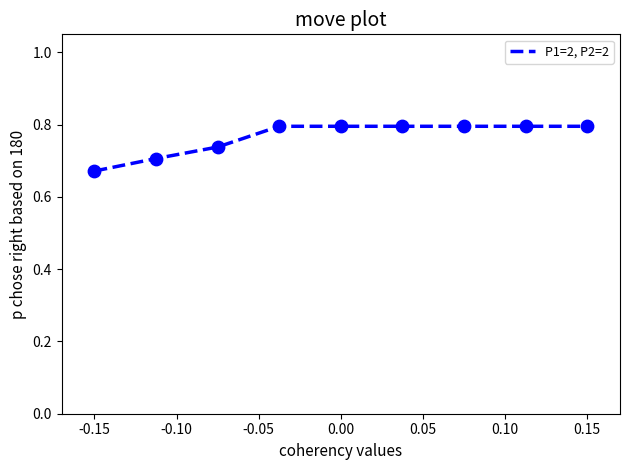

What is the greatest value displayed?

0.8